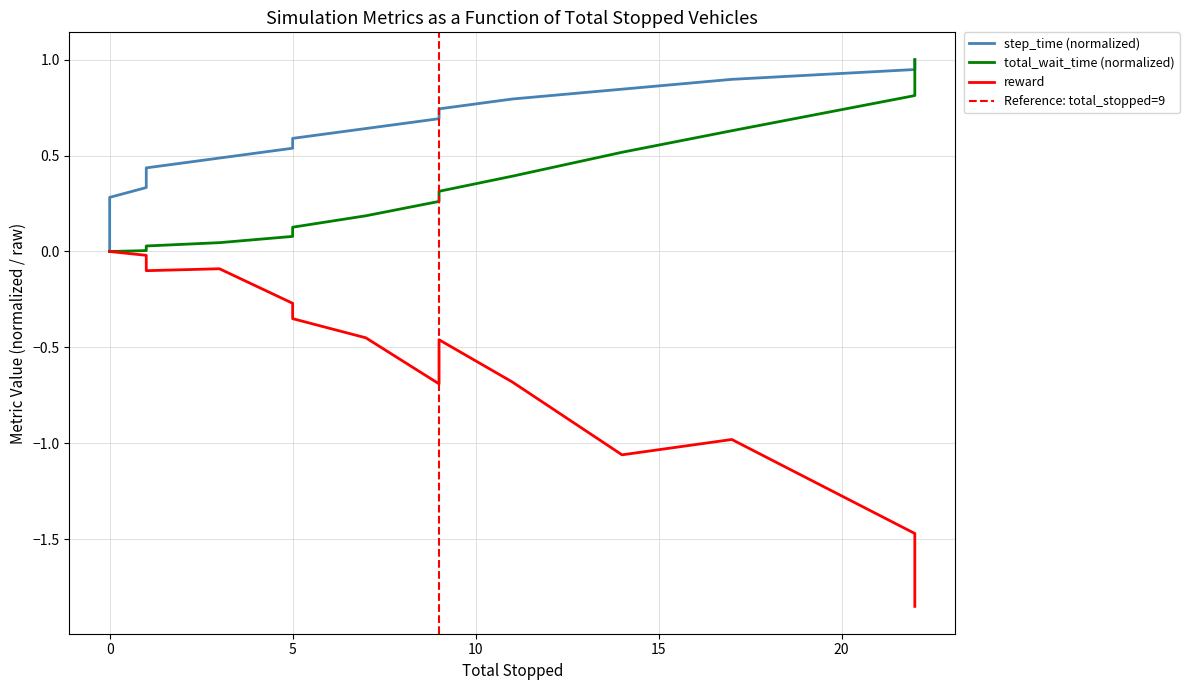

What is the difference between the highest and lowest values at 14?

1.9